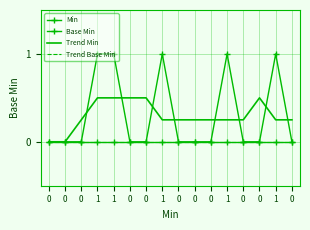

True or false: Trend Base Min has more than 1 points higher than both neighbors.

False